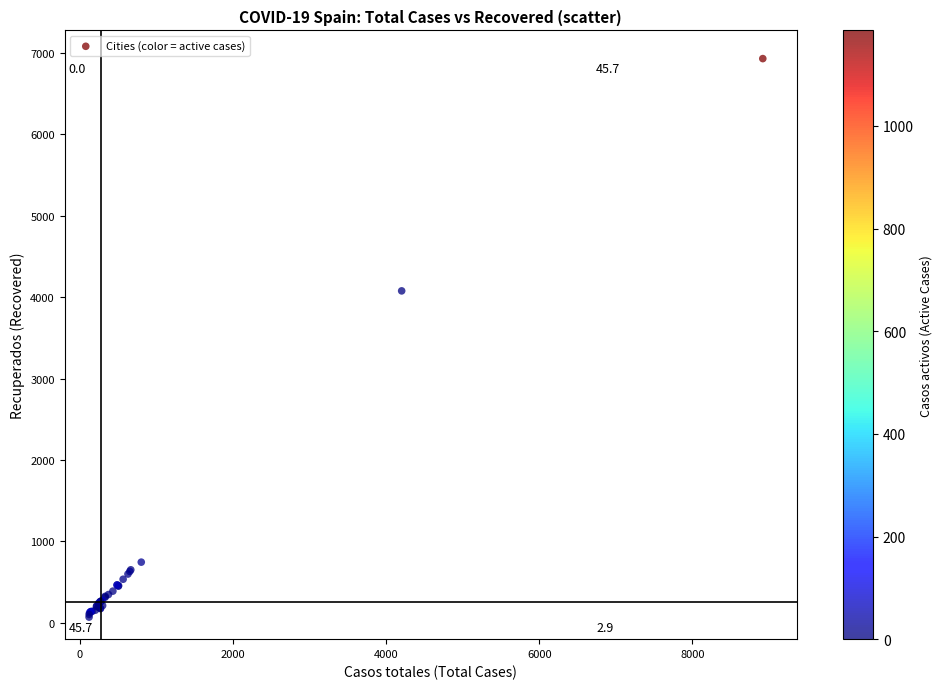

What Y value in the scatter plot is closest to 3501?

4078